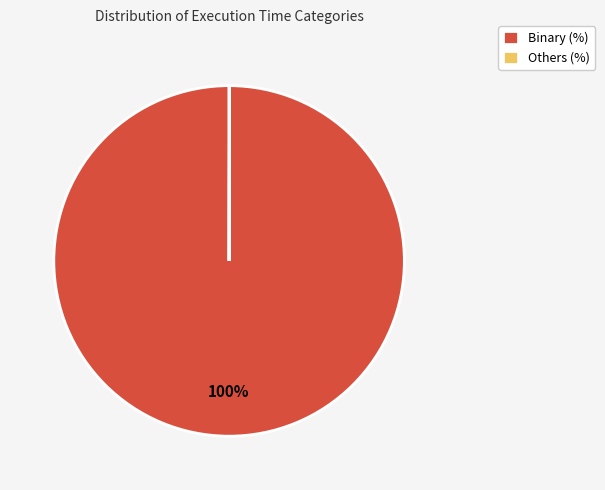

Is there any slice that represents more than half of the pie?

Yes